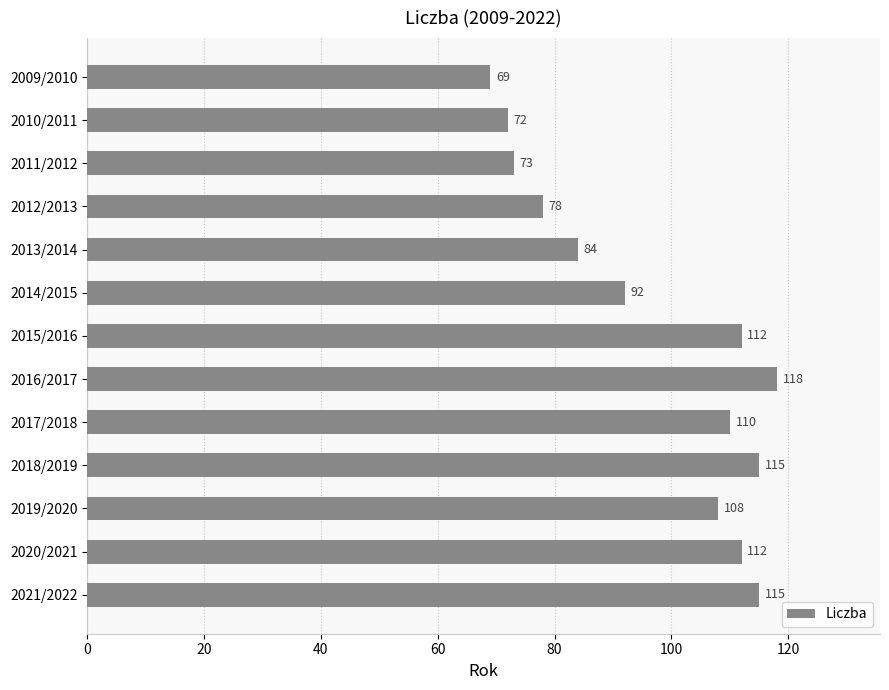

What is the value of the 12th bar from the top?

112